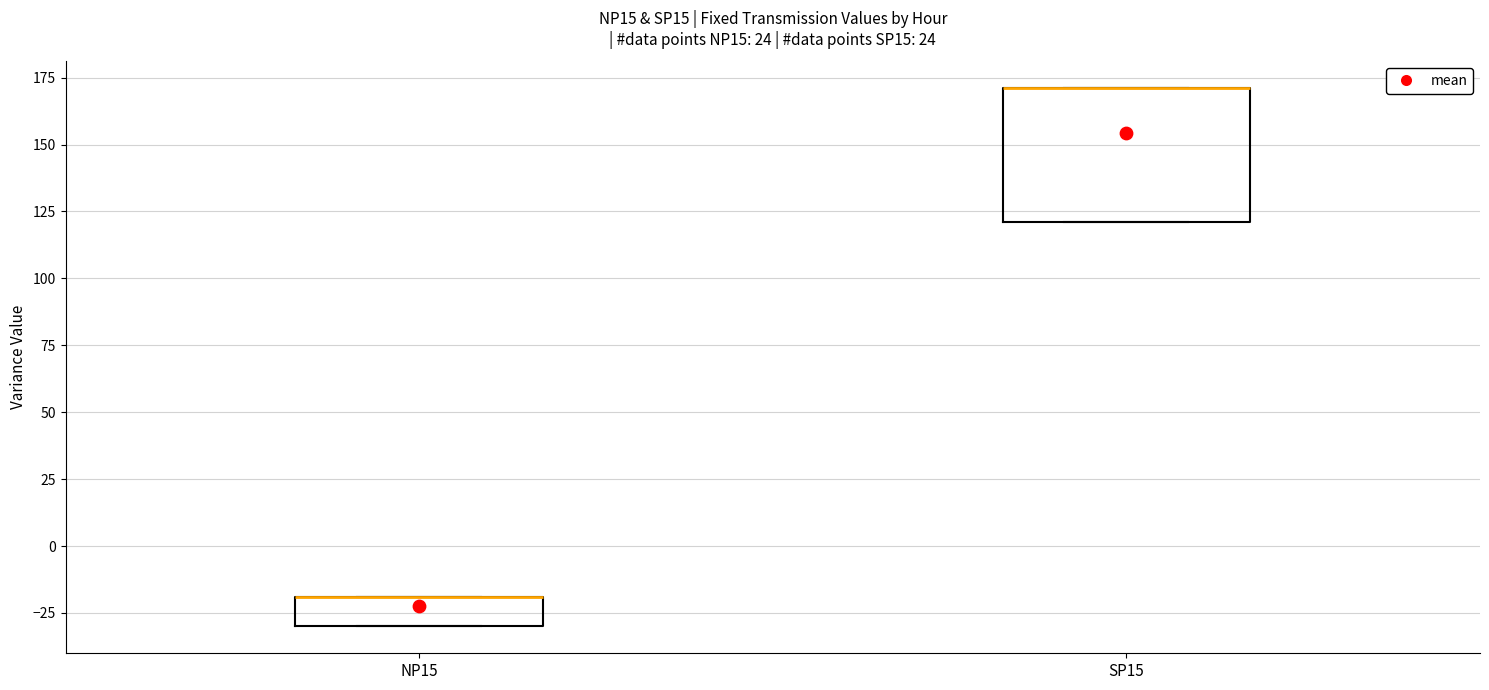

Reading left to right, transcribe this box plot: for each box, give where its median line is, the range the box spans, and where its two whiskers end, as read against the y-axis. The values are not printed on the chart, so give them approximately, as read against the axis.

NP15: median -20 (drawn on the box's upper edge), box -30 to -20, whiskers -30 to -20
SP15: median 170 (drawn on the box's upper edge), box 120 to 170, whiskers 120 to 170